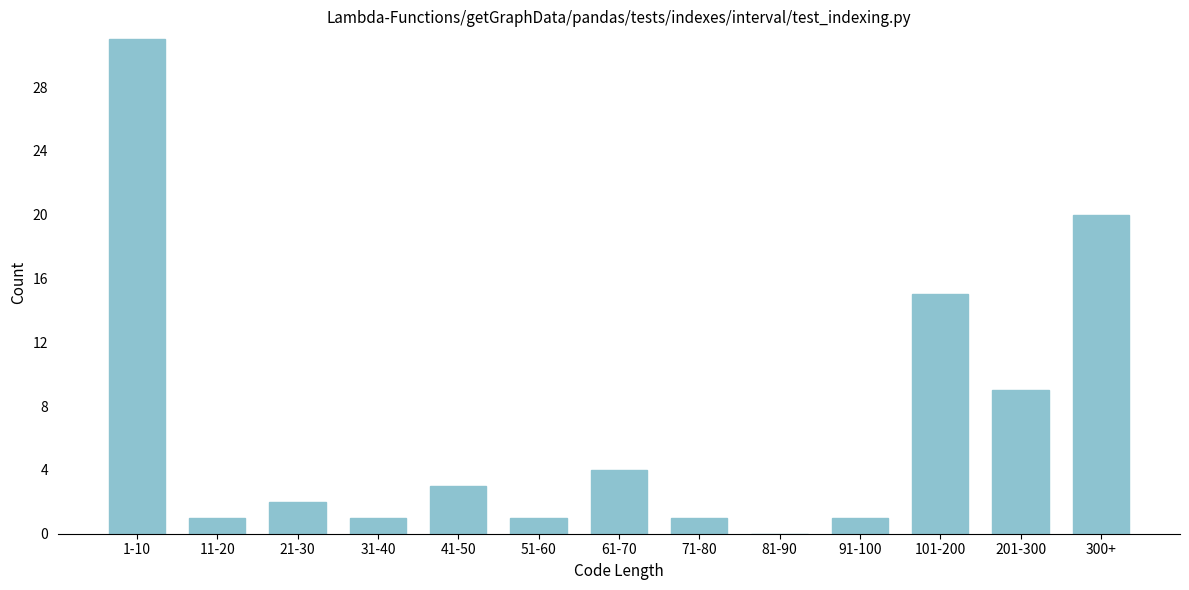

Reading left to right, list all the values displayed in this chart.

1-10=31	11-20=1	21-30=2	31-40=1	41-50=3	51-60=1	61-70=4	71-80=1	81-90=0	91-100=1	101-200=15	201-300=9	300+=20